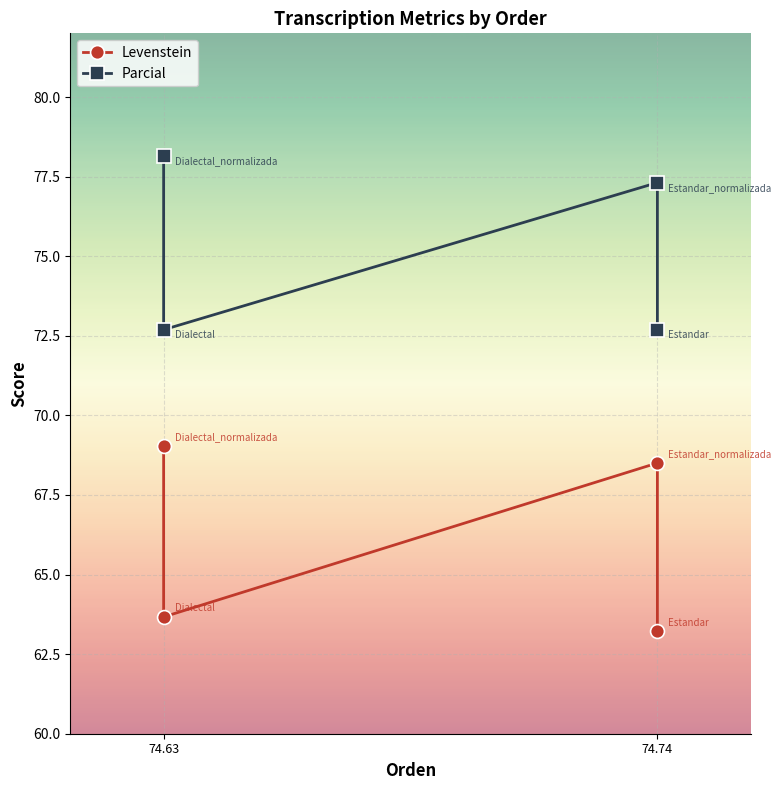

True or false: Levenstein and Parcial cross at least once.

False